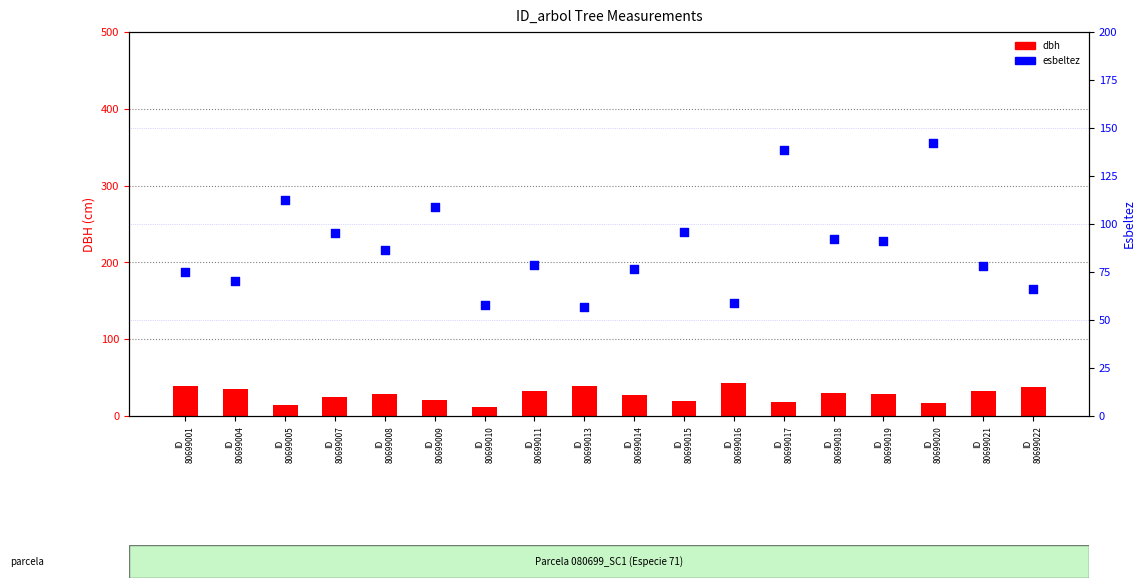

At which category is the sum across all series the highest?

ID
80699020